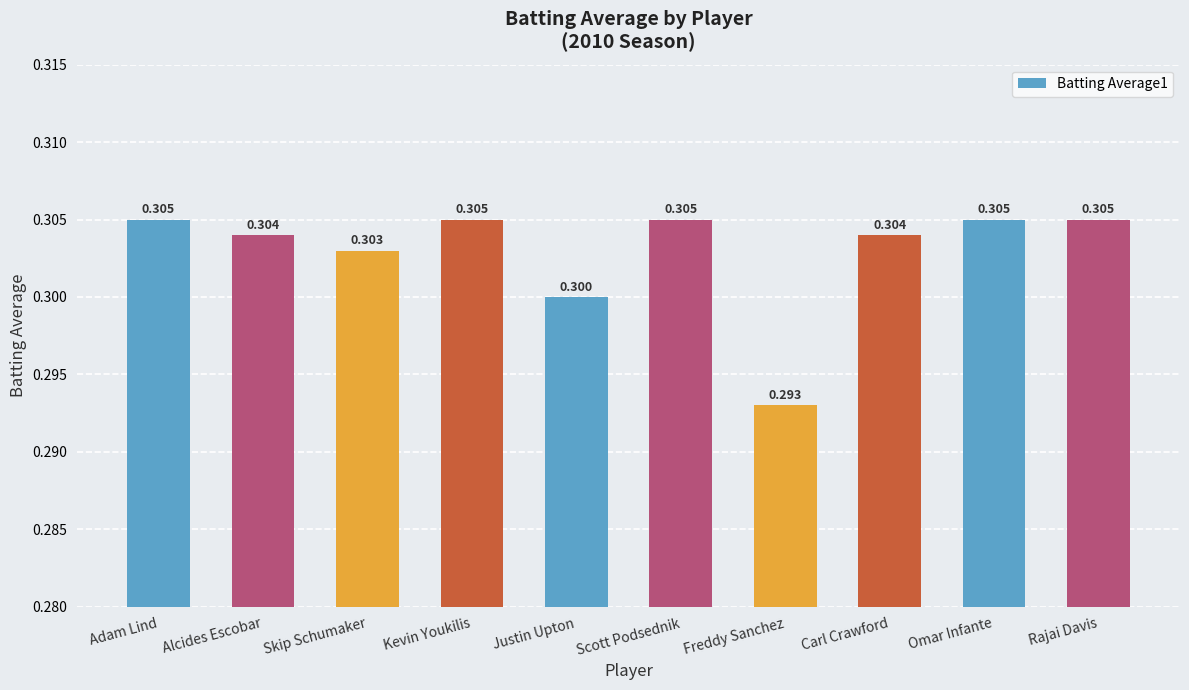

Is it true that the value at Adam Lind is 0.1?

False